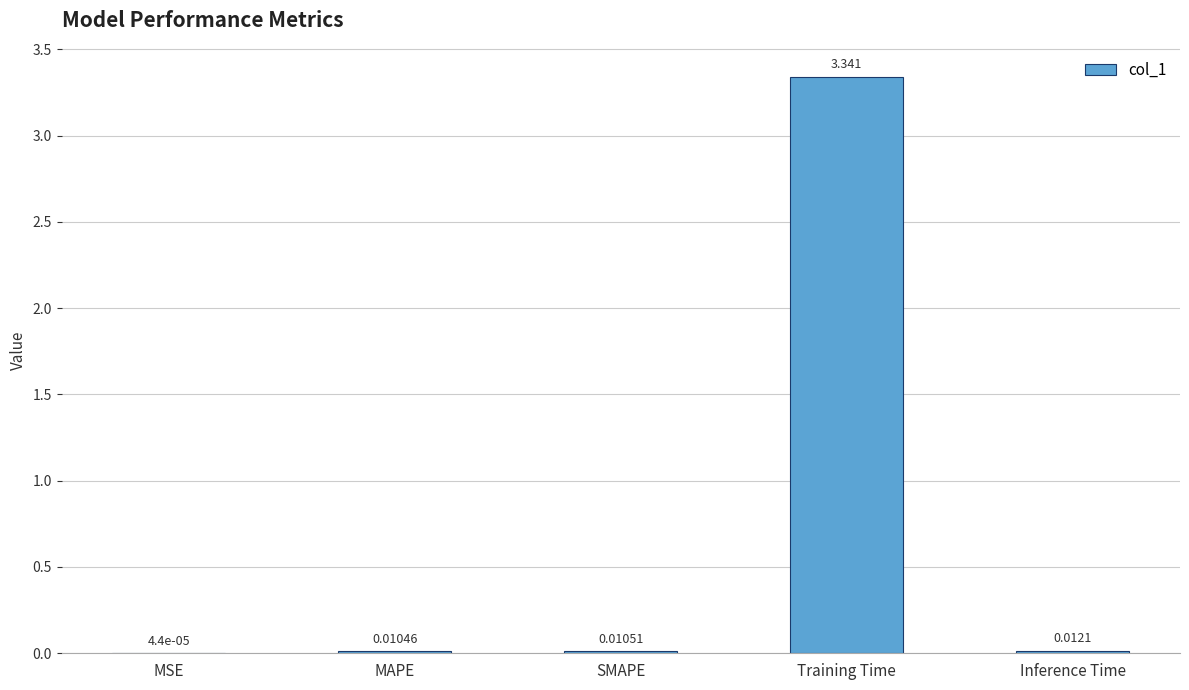

At which label is the value closest to 1?

Inference Time